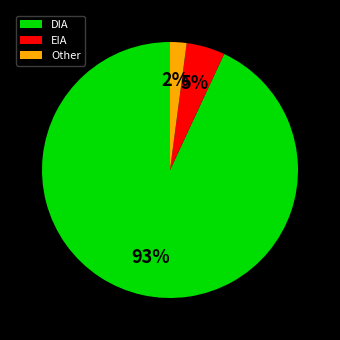

Which category accounts for the majority?

DIA